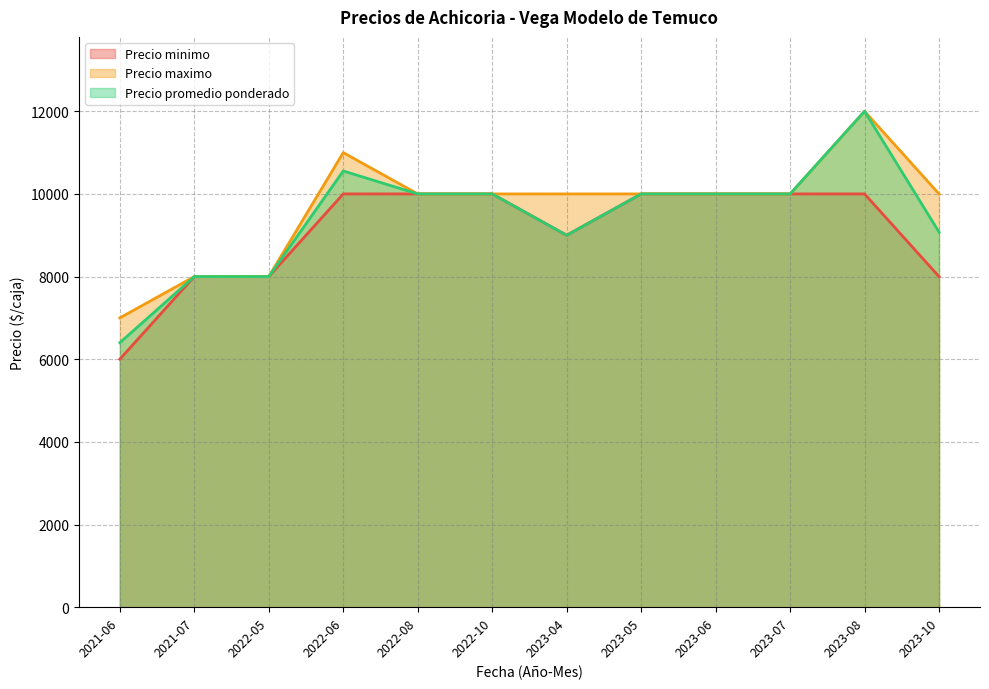

At which label is Precio minimo closest to 8000?

2021-07